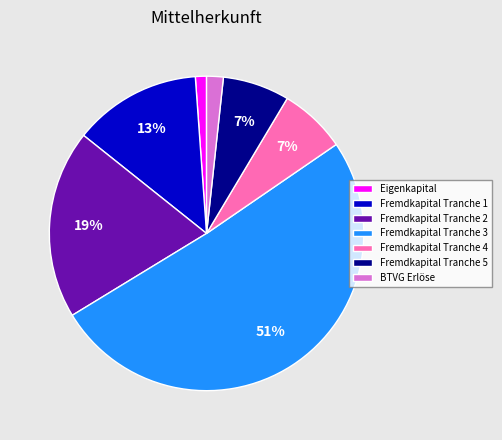

To the nearest percent, what percentage of the pie is BTVG Erlöse?

2%